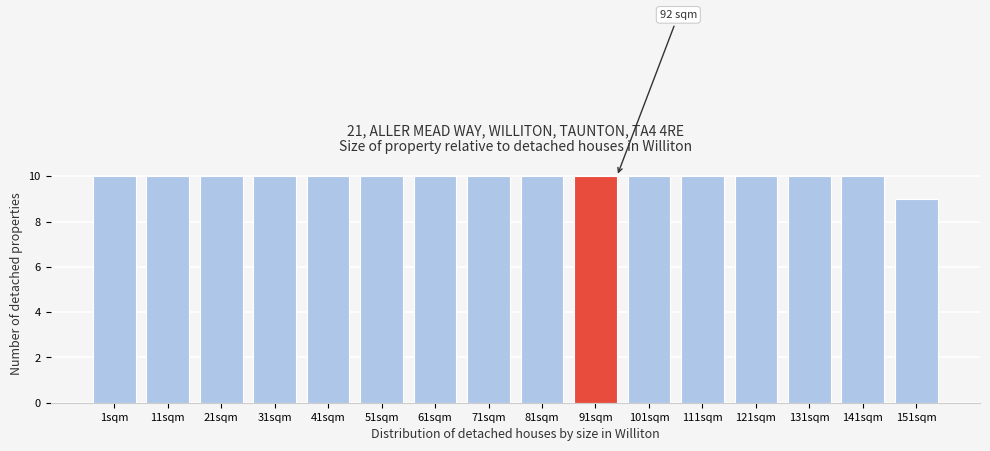

Reading left to right, extract all data points from this chart.

10	10	10	10	10	10	10	10	10	10	10	10	10	10	10	9